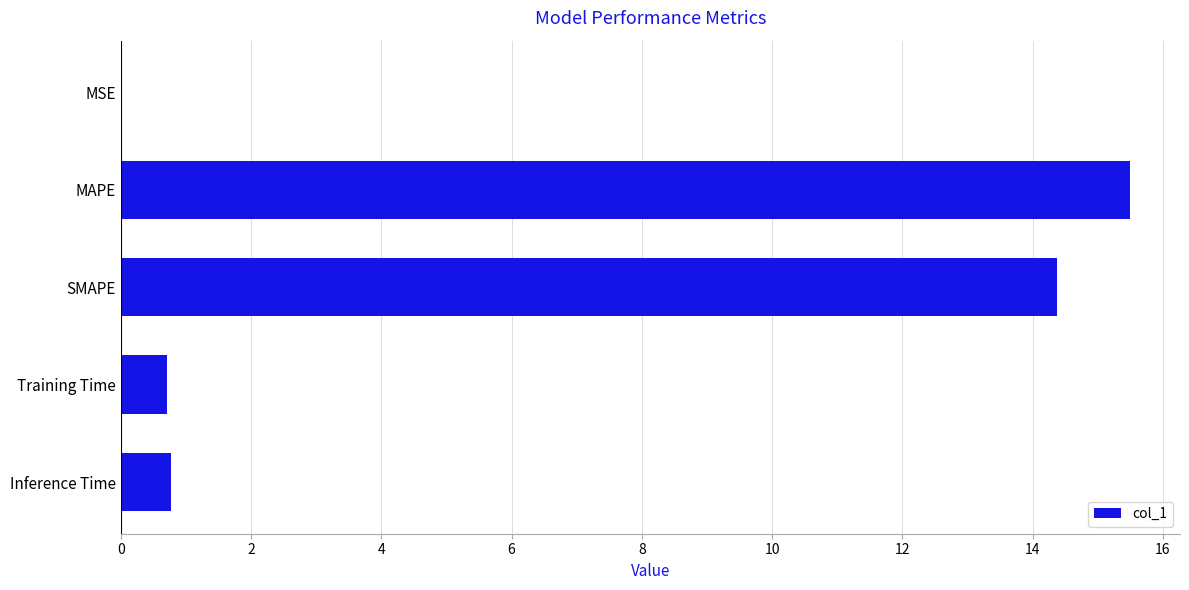

What is the change in value from SMAPE to Inference Time?

-13.6